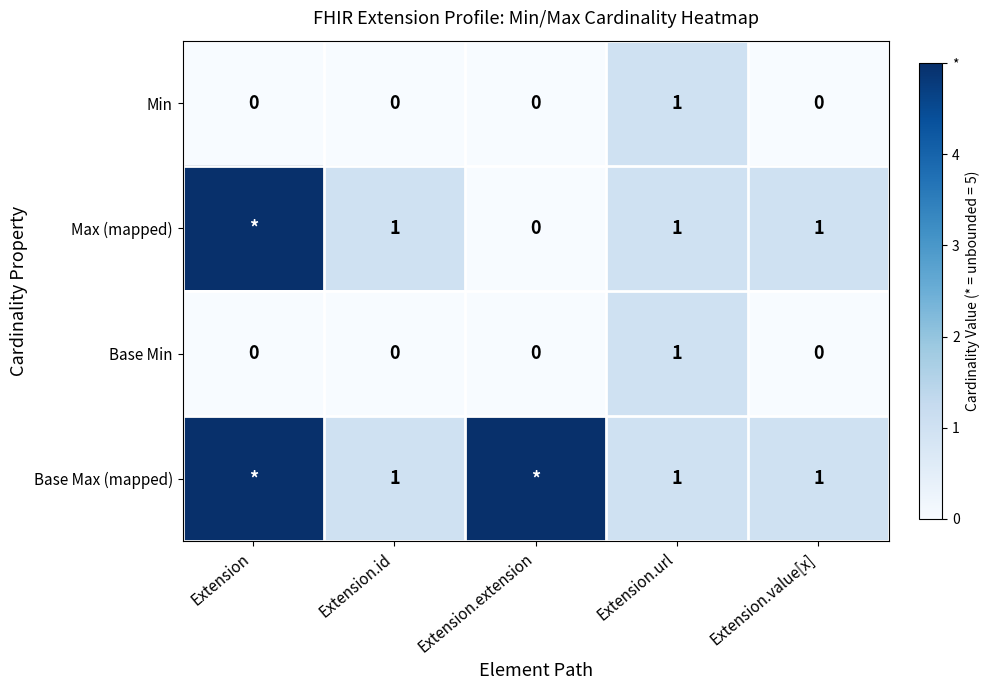

What is the total value across all series at Extension.url?

4